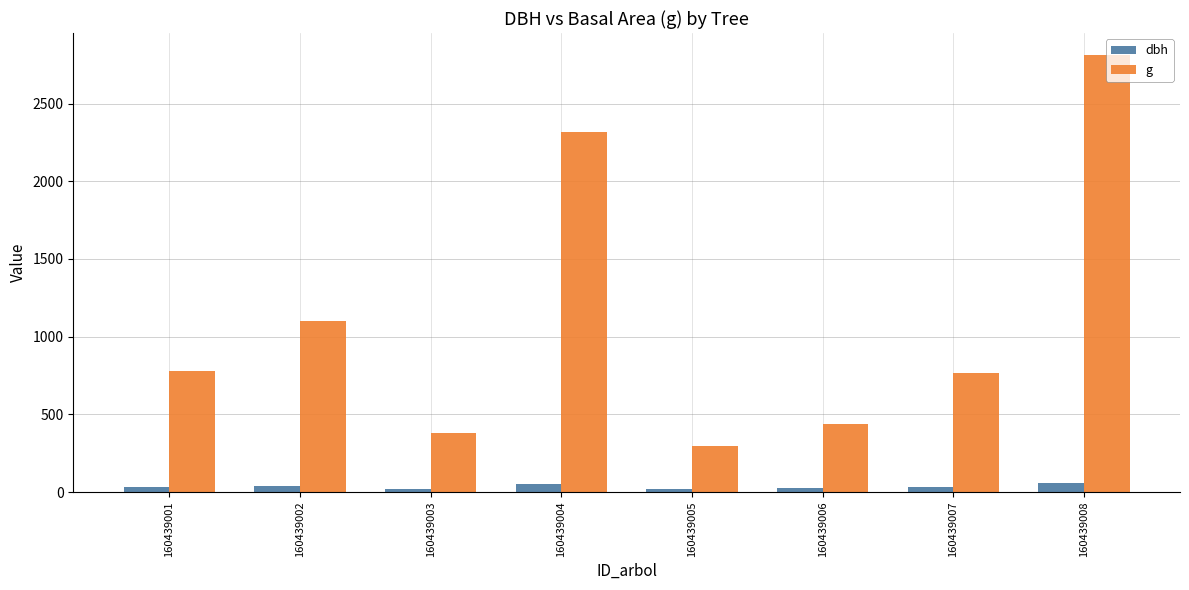

Where does the dbh series first go above 31?

160439001